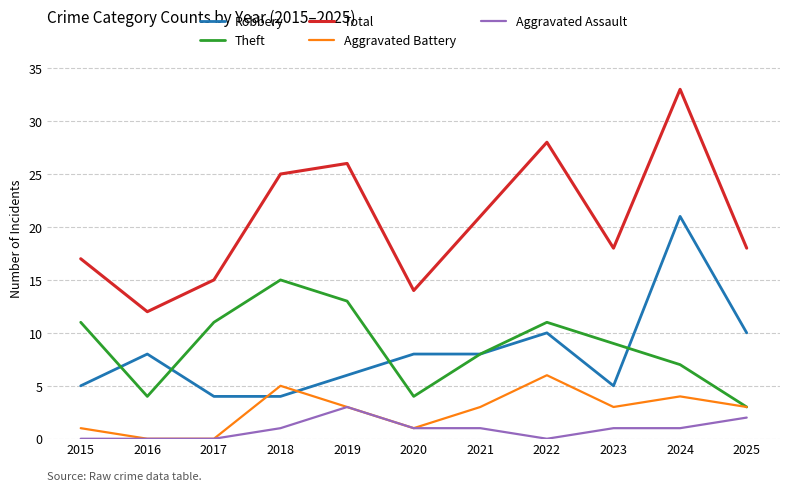

What is the difference between the Total values at 2022 and 2024?

5